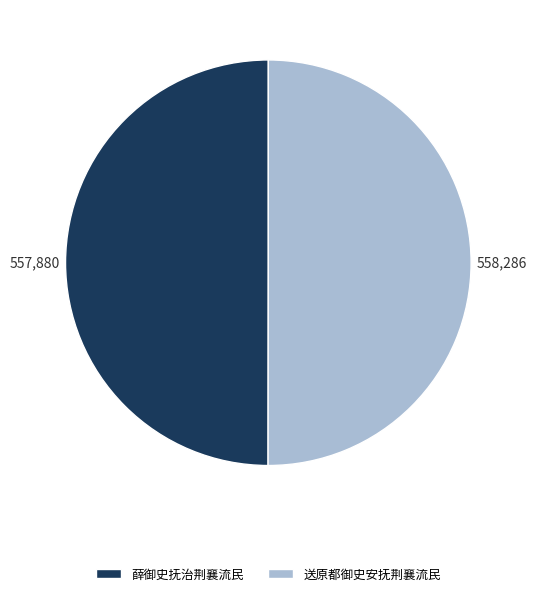

Approximately how many times larger is the value at 薛御史抚治荆襄流民 compared to 送原都御史安抚荆襄流民?

1.0